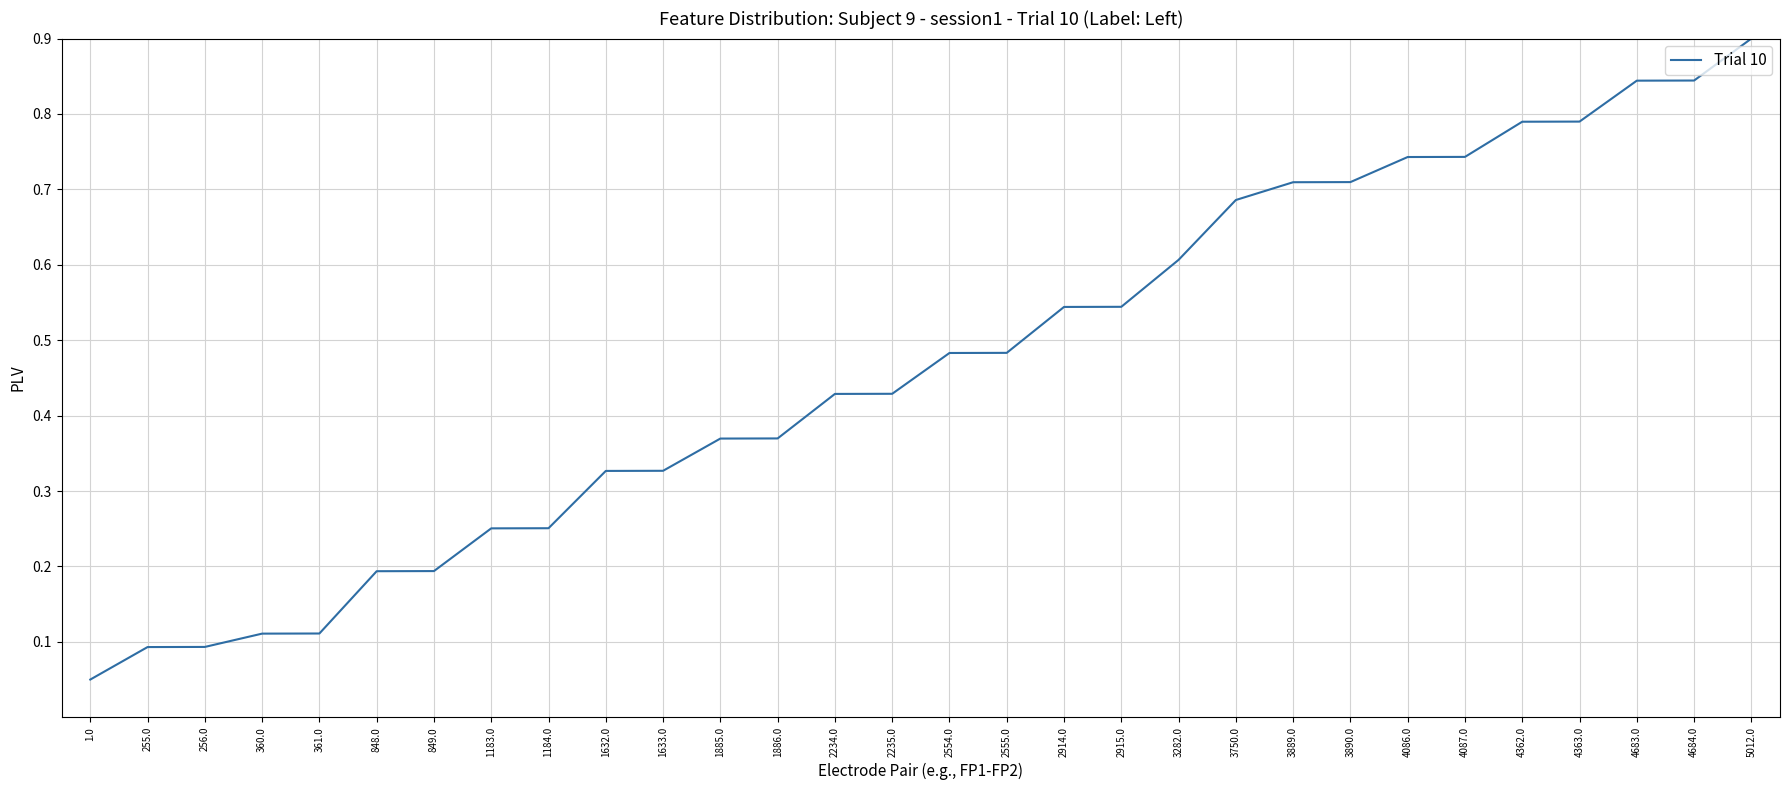

Which label corresponds to the smallest value in the chart?

1.0